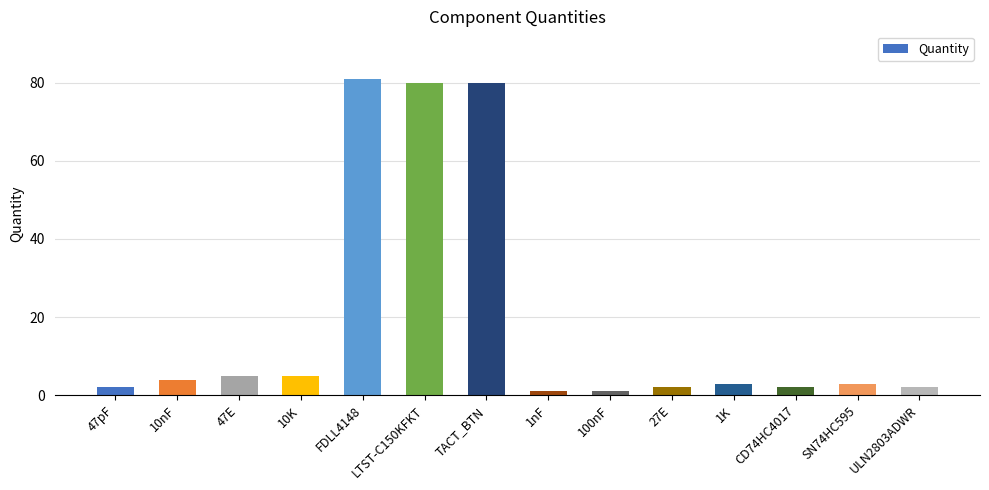

Approximately how many times larger is the value at 47pF compared to 10K?

0.4